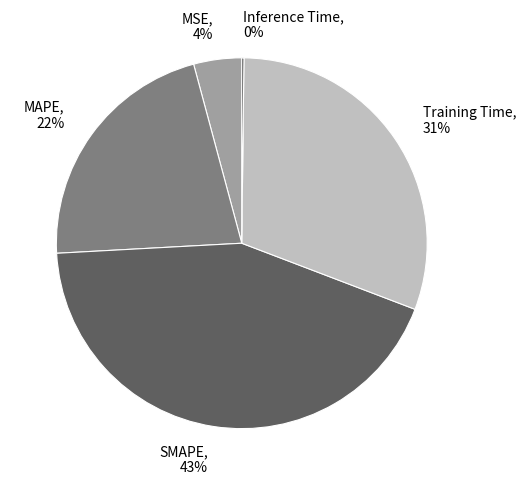

Is it true that Training Time is 31% of the pie?

True